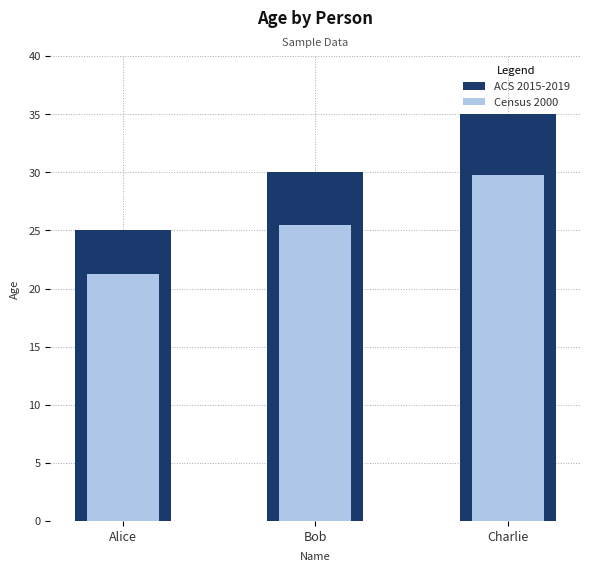

How many bars are there in each group?

2